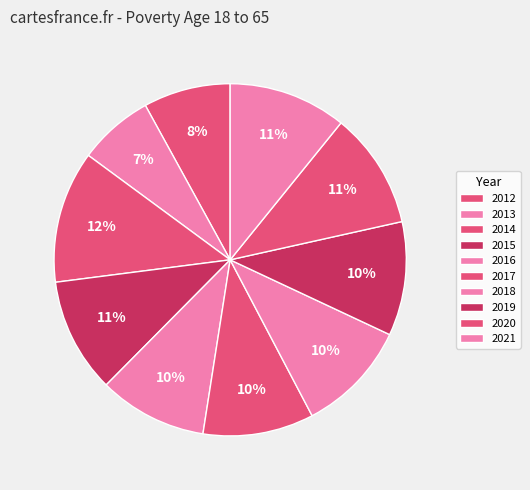

Rank the categories by value from highest to lowest.

2014, 2021, 2020, 2015, 2019, 2018, 2017, 2016, 2012, 2013